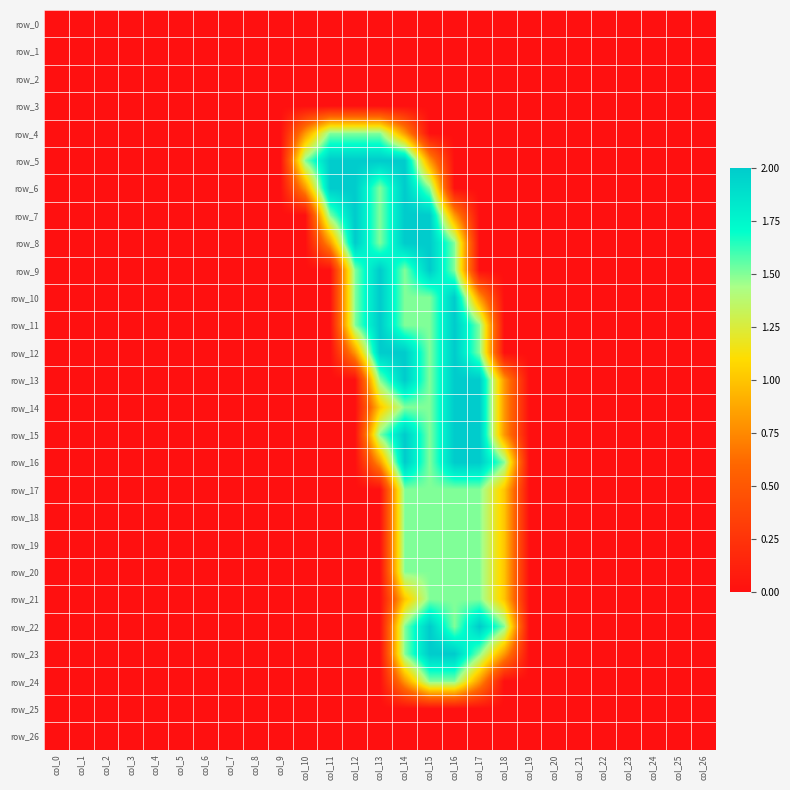

Reading left to right, list all the values displayed in this chart.

row_0: col_0=0.0	col_1=0.0	col_2=0.0	col_3=0.0	col_4=0.0	col_5=0.0	col_6=0.0	col_7=0.0	col_8=0.0	col_9=0.0	col_10=0.0	col_11=0.0	col_12=0.0	col_13=0.0	col_14=0.0	col_15=0.0	col_16=0.0	col_17=0.0	col_18=0.0	col_19=0.0	col_20=0.0	col_21=0.0	col_22=0.0	col_23=0.0	col_24=0.0	col_25=0.0	col_26=0.0
row_1: col_0=0.0	col_1=0.0	col_2=0.0	col_3=0.0	col_4=0.0	col_5=0.0	col_6=0.0	col_7=0.0	col_8=0.0	col_9=0.0	col_10=0.0	col_11=0.0	col_12=0.0	col_13=0.0	col_14=0.0	col_15=0.0	col_16=0.0	col_17=0.0	col_18=0.0	col_19=0.0	col_20=0.0	col_21=0.0	col_22=0.0	col_23=0.0	col_24=0.0	col_25=0.0	col_26=0.0
row_2: col_0=0.0	col_1=0.0	col_2=0.0	col_3=0.0	col_4=0.0	col_5=0.0	col_6=0.0	col_7=0.0	col_8=0.0	col_9=0.0	col_10=0.0	col_11=0.0	col_12=0.0	col_13=0.0	col_14=0.0	col_15=0.0	col_16=0.0	col_17=0.0	col_18=0.0	col_19=0.0	col_20=0.0	col_21=0.0	col_22=0.0	col_23=0.0	col_24=0.0	col_25=0.0	col_26=0.0
row_3: col_0=0.0	col_1=0.0	col_2=0.0	col_3=0.0	col_4=0.0	col_5=0.0	col_6=0.0	col_7=0.0	col_8=0.0	col_9=0.0	col_10=0.0	col_11=0.0	col_12=0.0	col_13=0.0	col_14=0.0	col_15=0.0	col_16=0.0	col_17=0.0	col_18=0.0	col_19=0.0	col_20=0.0	col_21=0.0	col_22=0.0	col_23=0.0	col_24=0.0	col_25=0.0	col_26=0.0
row_4: col_0=0.0	col_1=0.0	col_2=0.0	col_3=0.0	col_4=0.0	col_5=0.0	col_6=0.0	col_7=0.0	col_8=0.0	col_9=0.0	col_10=0.8	col_11=1.5	col_12=1.5	col_13=1.5	col_14=0.8	col_15=0.0	col_16=0.0	col_17=0.0	col_18=0.0	col_19=0.0	col_20=0.0	col_21=0.0	col_22=0.0	col_23=0.0	col_24=0.0	col_25=0.0	col_26=0.0
row_5: col_0=0.0	col_1=0.0	col_2=0.0	col_3=0.0	col_4=0.0	col_5=0.0	col_6=0.0	col_7=0.0	col_8=0.0	col_9=0.0	col_10=1.5	col_11=2.0	col_12=2.0	col_13=2.0	col_14=2.0	col_15=0.8	col_16=0.0	col_17=0.0	col_18=0.0	col_19=0.0	col_20=0.0	col_21=0.0	col_22=0.0	col_23=0.0	col_24=0.0	col_25=0.0	col_26=0.0
row_6: col_0=0.0	col_1=0.0	col_2=0.0	col_3=0.0	col_4=0.0	col_5=0.0	col_6=0.0	col_7=0.0	col_8=0.0	col_9=0.0	col_10=0.8	col_11=2.0	col_12=2.0	col_13=1.5	col_14=2.0	col_15=1.5	col_16=0.0	col_17=0.0	col_18=0.0	col_19=0.0	col_20=0.0	col_21=0.0	col_22=0.0	col_23=0.0	col_24=0.0	col_25=0.0	col_26=0.0
row_7: col_0=0.0	col_1=0.0	col_2=0.0	col_3=0.0	col_4=0.0	col_5=0.0	col_6=0.0	col_7=0.0	col_8=0.0	col_9=0.0	col_10=0.0	col_11=1.5	col_12=2.0	col_13=1.5	col_14=2.0	col_15=2.0	col_16=0.8	col_17=0.0	col_18=0.0	col_19=0.0	col_20=0.0	col_21=0.0	col_22=0.0	col_23=0.0	col_24=0.0	col_25=0.0	col_26=0.0
row_8: col_0=0.0	col_1=0.0	col_2=0.0	col_3=0.0	col_4=0.0	col_5=0.0	col_6=0.0	col_7=0.0	col_8=0.0	col_9=0.0	col_10=0.0	col_11=0.8	col_12=2.0	col_13=1.5	col_14=2.0	col_15=2.0	col_16=1.5	col_17=0.0	col_18=0.0	col_19=0.0	col_20=0.0	col_21=0.0	col_22=0.0	col_23=0.0	col_24=0.0	col_25=0.0	col_26=0.0
row_9: col_0=0.0	col_1=0.0	col_2=0.0	col_3=0.0	col_4=0.0	col_5=0.0	col_6=0.0	col_7=0.0	col_8=0.0	col_9=0.0	col_10=0.0	col_11=0.0	col_12=1.5	col_13=2.0	col_14=1.5	col_15=2.0	col_16=1.5	col_17=0.0	col_18=0.0	col_19=0.0	col_20=0.0	col_21=0.0	col_22=0.0	col_23=0.0	col_24=0.0	col_25=0.0	col_26=0.0
row_10: col_0=0.0	col_1=0.0	col_2=0.0	col_3=0.0	col_4=0.0	col_5=0.0	col_6=0.0	col_7=0.0	col_8=0.0	col_9=0.0	col_10=0.0	col_11=0.0	col_12=1.5	col_13=2.0	col_14=1.5	col_15=1.5	col_16=2.0	col_17=0.8	col_18=0.0	col_19=0.0	col_20=0.0	col_21=0.0	col_22=0.0	col_23=0.0	col_24=0.0	col_25=0.0	col_26=0.0
row_11: col_0=0.0	col_1=0.0	col_2=0.0	col_3=0.0	col_4=0.0	col_5=0.0	col_6=0.0	col_7=0.0	col_8=0.0	col_9=0.0	col_10=0.0	col_11=0.0	col_12=1.5	col_13=2.0	col_14=1.5	col_15=1.5	col_16=2.0	col_17=1.5	col_18=0.0	col_19=0.0	col_20=0.0	col_21=0.0	col_22=0.0	col_23=0.0	col_24=0.0	col_25=0.0	col_26=0.0
row_12: col_0=0.0	col_1=0.0	col_2=0.0	col_3=0.0	col_4=0.0	col_5=0.0	col_6=0.0	col_7=0.0	col_8=0.0	col_9=0.0	col_10=0.0	col_11=0.0	col_12=0.8	col_13=2.0	col_14=2.0	col_15=1.5	col_16=2.0	col_17=1.5	col_18=0.0	col_19=0.0	col_20=0.0	col_21=0.0	col_22=0.0	col_23=0.0	col_24=0.0	col_25=0.0	col_26=0.0
row_13: col_0=0.0	col_1=0.0	col_2=0.0	col_3=0.0	col_4=0.0	col_5=0.0	col_6=0.0	col_7=0.0	col_8=0.0	col_9=0.0	col_10=0.0	col_11=0.0	col_12=0.0	col_13=1.5	col_14=2.0	col_15=1.5	col_16=2.0	col_17=2.0	col_18=0.8	col_19=0.0	col_20=0.0	col_21=0.0	col_22=0.0	col_23=0.0	col_24=0.0	col_25=0.0	col_26=0.0
row_14: col_0=0.0	col_1=0.0	col_2=0.0	col_3=0.0	col_4=0.0	col_5=0.0	col_6=0.0	col_7=0.0	col_8=0.0	col_9=0.0	col_10=0.0	col_11=0.0	col_12=0.0	col_13=1.0	col_14=1.5	col_15=1.5	col_16=2.0	col_17=2.0	col_18=0.8	col_19=0.0	col_20=0.0	col_21=0.0	col_22=0.0	col_23=0.0	col_24=0.0	col_25=0.0	col_26=0.0
row_15: col_0=0.0	col_1=0.0	col_2=0.0	col_3=0.0	col_4=0.0	col_5=0.0	col_6=0.0	col_7=0.0	col_8=0.0	col_9=0.0	col_10=0.0	col_11=0.0	col_12=0.0	col_13=1.5	col_14=2.0	col_15=1.5	col_16=2.0	col_17=2.0	col_18=0.8	col_19=0.0	col_20=0.0	col_21=0.0	col_22=0.0	col_23=0.0	col_24=0.0	col_25=0.0	col_26=0.0
row_16: col_0=0.0	col_1=0.0	col_2=0.0	col_3=0.0	col_4=0.0	col_5=0.0	col_6=0.0	col_7=0.0	col_8=0.0	col_9=0.0	col_10=0.0	col_11=0.0	col_12=0.0	col_13=0.8	col_14=2.0	col_15=1.5	col_16=2.0	col_17=2.0	col_18=1.5	col_19=0.0	col_20=0.0	col_21=0.0	col_22=0.0	col_23=0.0	col_24=0.0	col_25=0.0	col_26=0.0
row_17: col_0=0.0	col_1=0.0	col_2=0.0	col_3=0.0	col_4=0.0	col_5=0.0	col_6=0.0	col_7=0.0	col_8=0.0	col_9=0.0	col_10=0.0	col_11=0.0	col_12=0.0	col_13=0.0	col_14=1.5	col_15=1.5	col_16=1.5	col_17=1.5	col_18=1.0	col_19=0.0	col_20=0.0	col_21=0.0	col_22=0.0	col_23=0.0	col_24=0.0	col_25=0.0	col_26=0.0
row_18: col_0=0.0	col_1=0.0	col_2=0.0	col_3=0.0	col_4=0.0	col_5=0.0	col_6=0.0	col_7=0.0	col_8=0.0	col_9=0.0	col_10=0.0	col_11=0.0	col_12=0.0	col_13=0.0	col_14=1.5	col_15=1.5	col_16=1.5	col_17=1.5	col_18=1.0	col_19=0.0	col_20=0.0	col_21=0.0	col_22=0.0	col_23=0.0	col_24=0.0	col_25=0.0	col_26=0.0
row_19: col_0=0.0	col_1=0.0	col_2=0.0	col_3=0.0	col_4=0.0	col_5=0.0	col_6=0.0	col_7=0.0	col_8=0.0	col_9=0.0	col_10=0.0	col_11=0.0	col_12=0.0	col_13=0.0	col_14=1.5	col_15=1.5	col_16=1.5	col_17=1.5	col_18=1.0	col_19=0.0	col_20=0.0	col_21=0.0	col_22=0.0	col_23=0.0	col_24=0.0	col_25=0.0	col_26=0.0
row_20: col_0=0.0	col_1=0.0	col_2=0.0	col_3=0.0	col_4=0.0	col_5=0.0	col_6=0.0	col_7=0.0	col_8=0.0	col_9=0.0	col_10=0.0	col_11=0.0	col_12=0.0	col_13=0.0	col_14=1.5	col_15=1.5	col_16=1.5	col_17=1.5	col_18=1.0	col_19=0.0	col_20=0.0	col_21=0.0	col_22=0.0	col_23=0.0	col_24=0.0	col_25=0.0	col_26=0.0
row_21: col_0=0.0	col_1=0.0	col_2=0.0	col_3=0.0	col_4=0.0	col_5=0.0	col_6=0.0	col_7=0.0	col_8=0.0	col_9=0.0	col_10=0.0	col_11=0.0	col_12=0.0	col_13=0.0	col_14=1.0	col_15=1.5	col_16=1.5	col_17=1.5	col_18=1.0	col_19=0.0	col_20=0.0	col_21=0.0	col_22=0.0	col_23=0.0	col_24=0.0	col_25=0.0	col_26=0.0
row_22: col_0=0.0	col_1=0.0	col_2=0.0	col_3=0.0	col_4=0.0	col_5=0.0	col_6=0.0	col_7=0.0	col_8=0.0	col_9=0.0	col_10=0.0	col_11=0.0	col_12=0.0	col_13=0.0	col_14=1.5	col_15=2.0	col_16=1.5	col_17=2.0	col_18=1.5	col_19=0.0	col_20=0.0	col_21=0.0	col_22=0.0	col_23=0.0	col_24=0.0	col_25=0.0	col_26=0.0
row_23: col_0=0.0	col_1=0.0	col_2=0.0	col_3=0.0	col_4=0.0	col_5=0.0	col_6=0.0	col_7=0.0	col_8=0.0	col_9=0.0	col_10=0.0	col_11=0.0	col_12=0.0	col_13=0.0	col_14=1.5	col_15=2.0	col_16=2.0	col_17=1.5	col_18=0.8	col_19=0.0	col_20=0.0	col_21=0.0	col_22=0.0	col_23=0.0	col_24=0.0	col_25=0.0	col_26=0.0
row_24: col_0=0.0	col_1=0.0	col_2=0.0	col_3=0.0	col_4=0.0	col_5=0.0	col_6=0.0	col_7=0.0	col_8=0.0	col_9=0.0	col_10=0.0	col_11=0.0	col_12=0.0	col_13=0.0	col_14=0.8	col_15=1.5	col_16=1.5	col_17=0.8	col_18=0.0	col_19=0.0	col_20=0.0	col_21=0.0	col_22=0.0	col_23=0.0	col_24=0.0	col_25=0.0	col_26=0.0
row_25: col_0=0.0	col_1=0.0	col_2=0.0	col_3=0.0	col_4=0.0	col_5=0.0	col_6=0.0	col_7=0.0	col_8=0.0	col_9=0.0	col_10=0.0	col_11=0.0	col_12=0.0	col_13=0.0	col_14=0.0	col_15=0.0	col_16=0.0	col_17=0.0	col_18=0.0	col_19=0.0	col_20=0.0	col_21=0.0	col_22=0.0	col_23=0.0	col_24=0.0	col_25=0.0	col_26=0.0
row_26: col_0=0.0	col_1=0.0	col_2=0.0	col_3=0.0	col_4=0.0	col_5=0.0	col_6=0.0	col_7=0.0	col_8=0.0	col_9=0.0	col_10=0.0	col_11=0.0	col_12=0.0	col_13=0.0	col_14=0.0	col_15=0.0	col_16=0.0	col_17=0.0	col_18=0.0	col_19=0.0	col_20=0.0	col_21=0.0	col_22=0.0	col_23=0.0	col_24=0.0	col_25=0.0	col_26=0.0